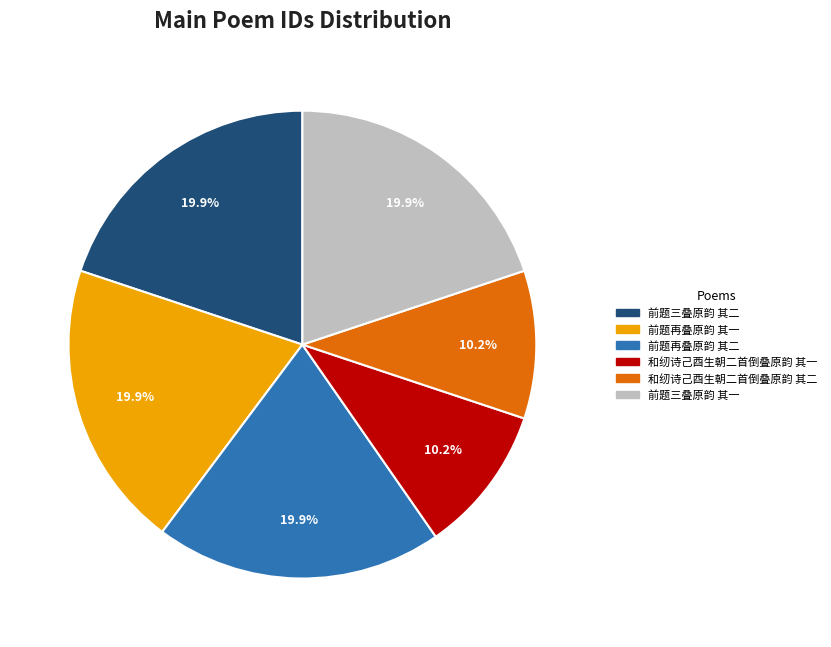

How many slices are in this pie chart?

6